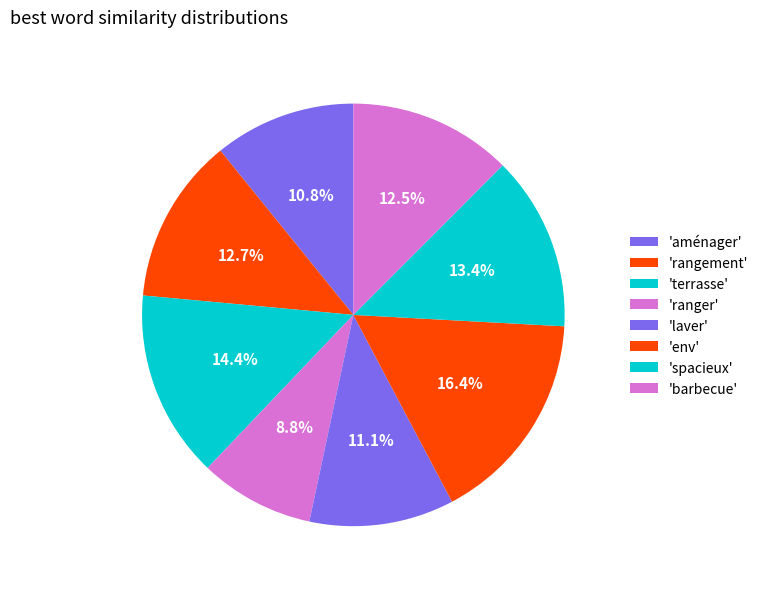

How many slices are in this pie chart?

8